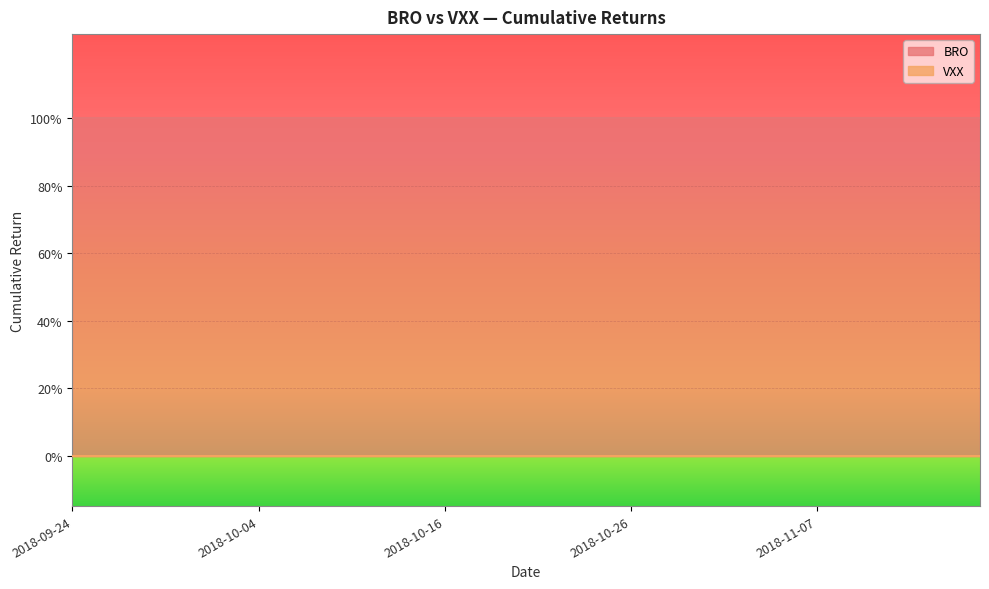

True or false: BRO has more than 1 points higher than both neighbors.

False